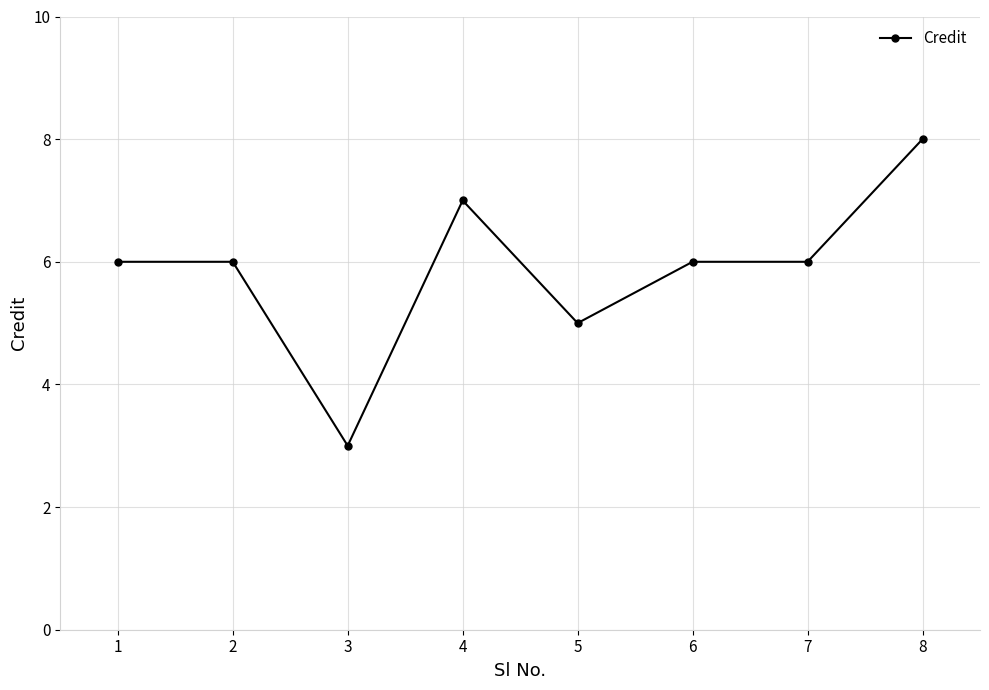

Where is the first local minimum?

3